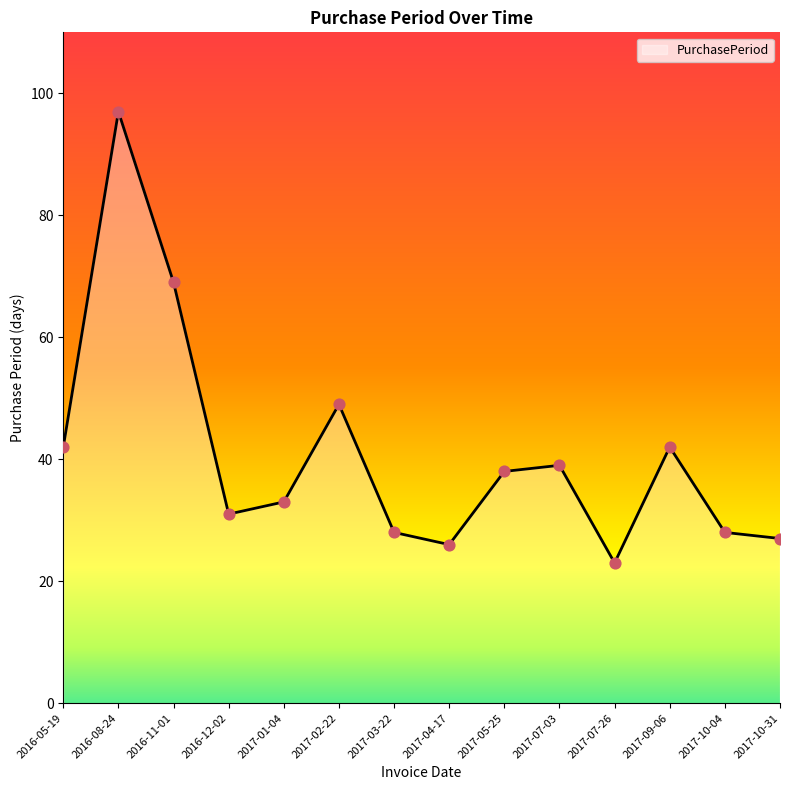

What is the ratio of the value at 2016-12-02 to the value at 2017-10-31?

1.1